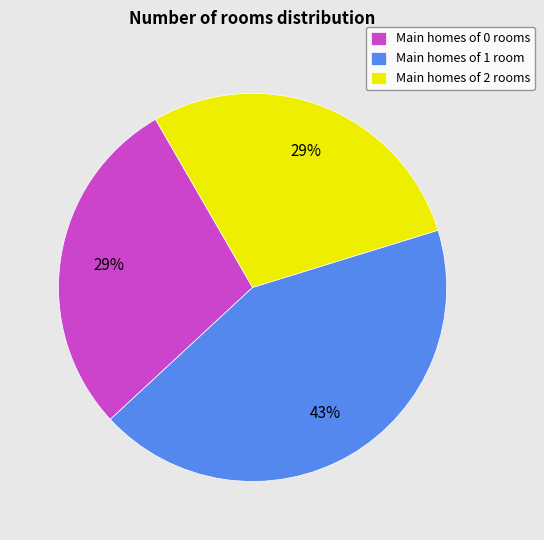

To the nearest percent, what is the average slice percentage?

33%